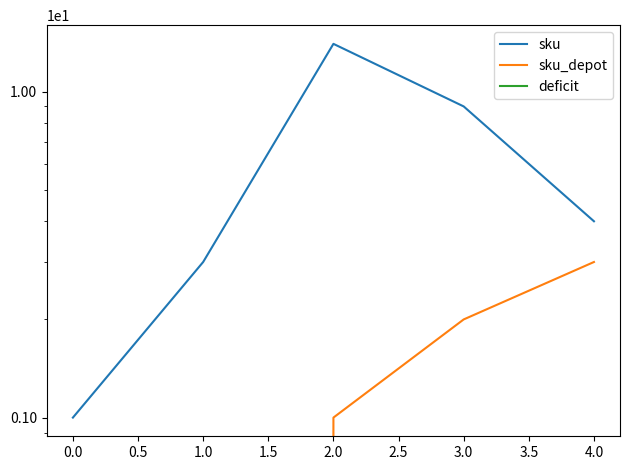

How many categories are shown in the chart?

5